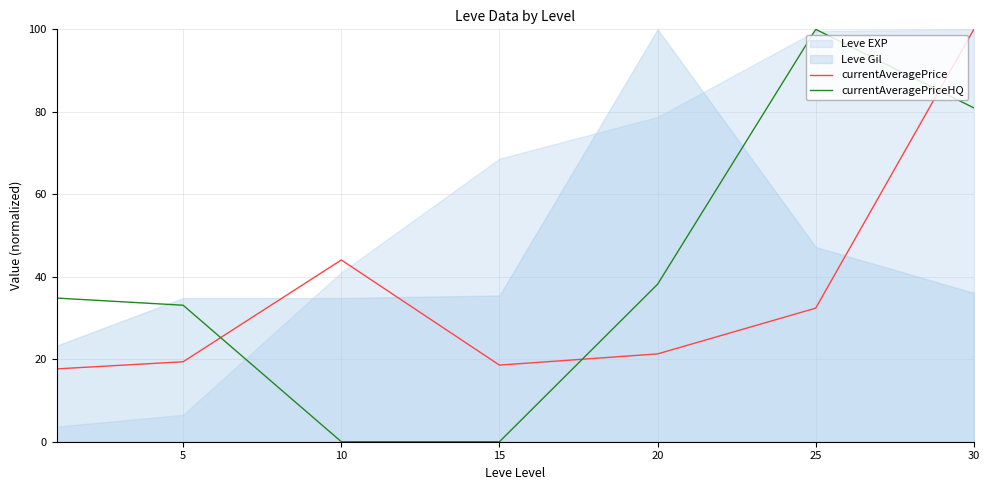

True or false: currentAveragePrice has more than 1 points higher than both neighbors.

False